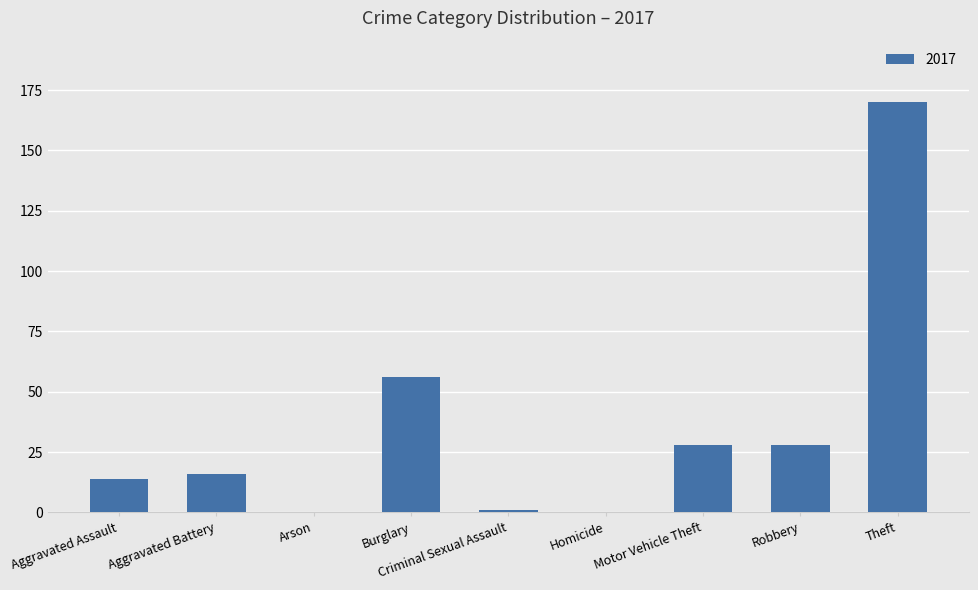

What is the sum of all values?

313